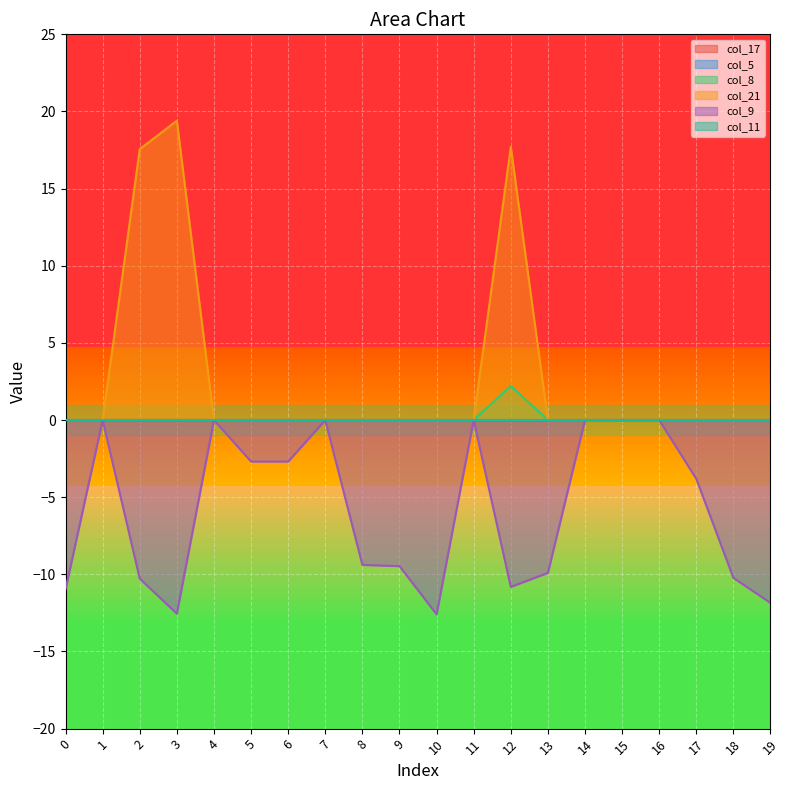

What is the average value of the col_8 series?

0.1